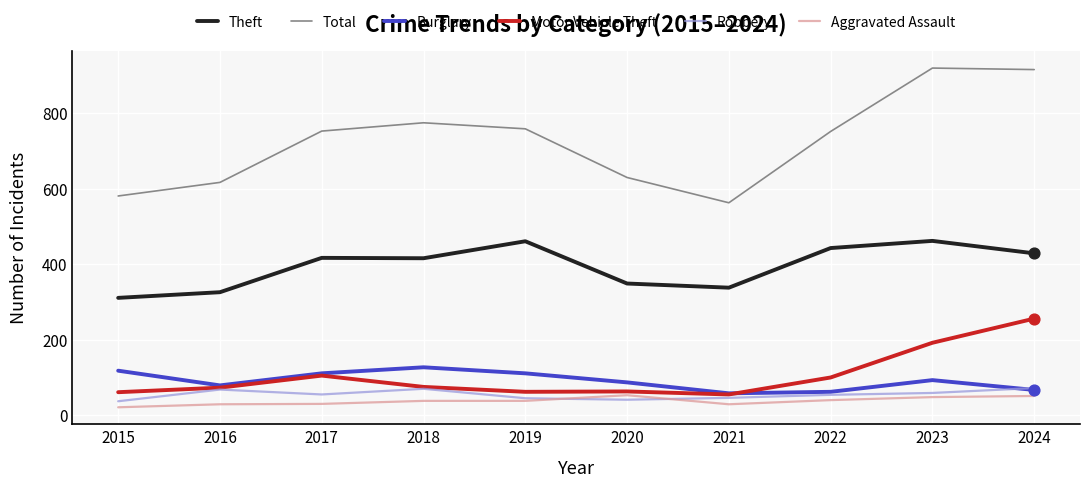

What is the difference between the highest and lowest values at 2016?

588